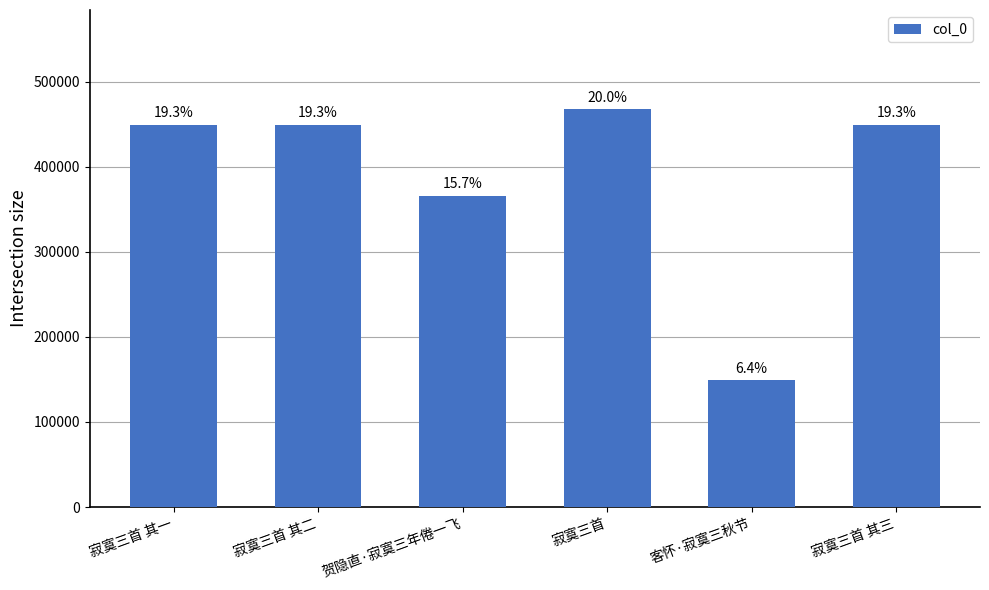

What is the maximum value shown in the chart?

467674